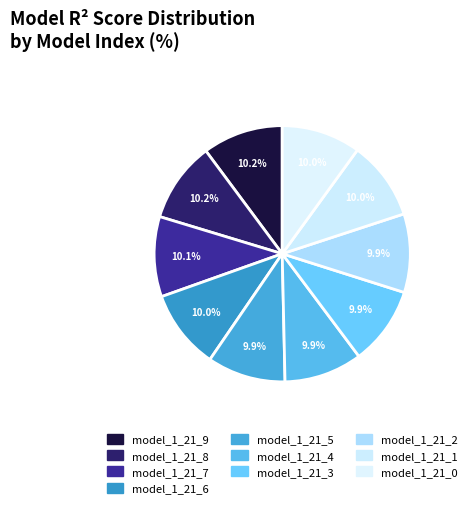

To the nearest percent, what is the combined percentage of model_1_21_9 and model_1_21_0?

20%